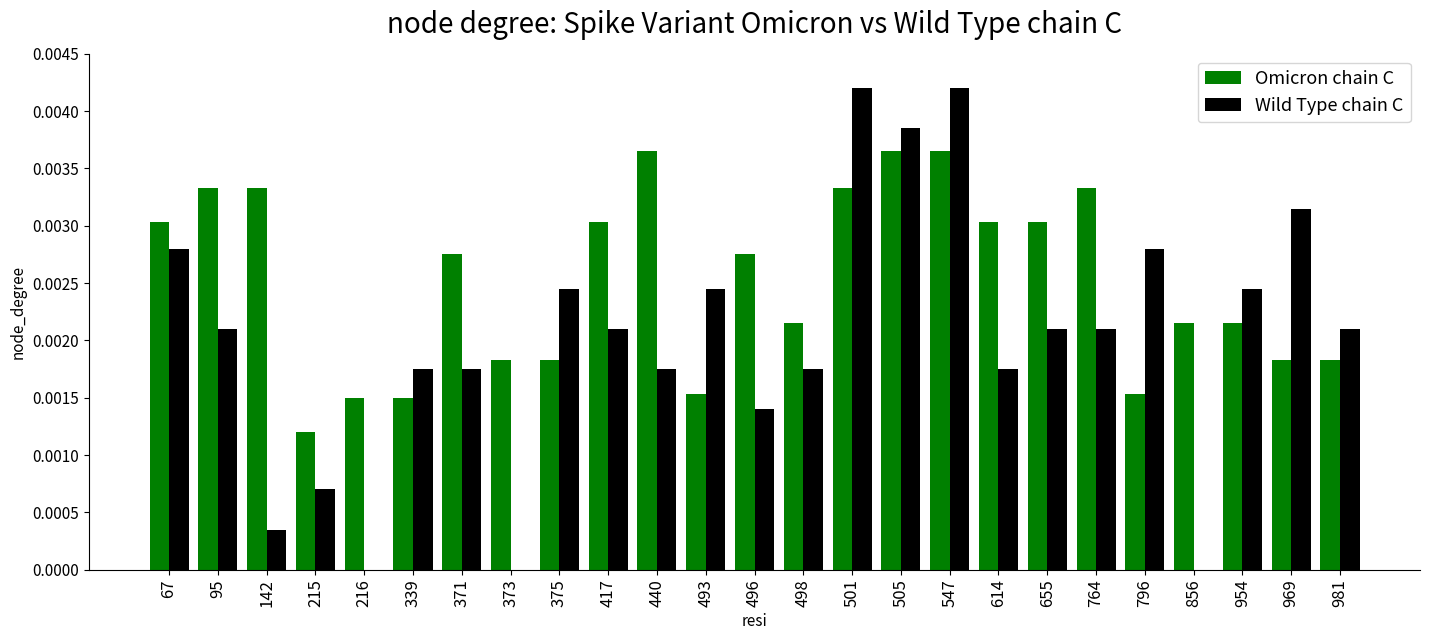

True or false: Wild Type chain C has a value of 0.0 at 95.

True